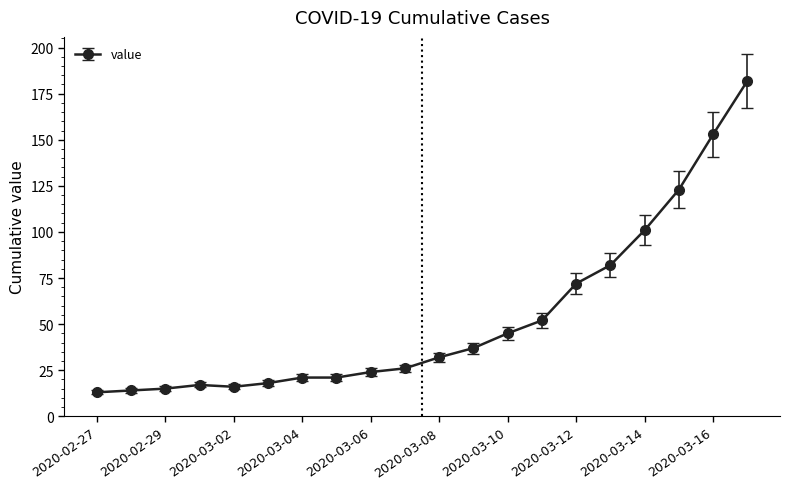

How many lines are shown in the chart?

1